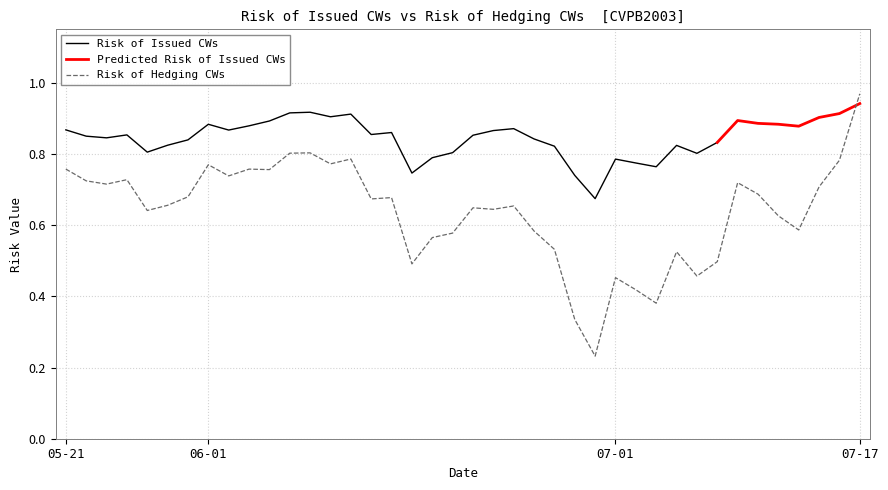

What is the greatest value displayed?

1.0